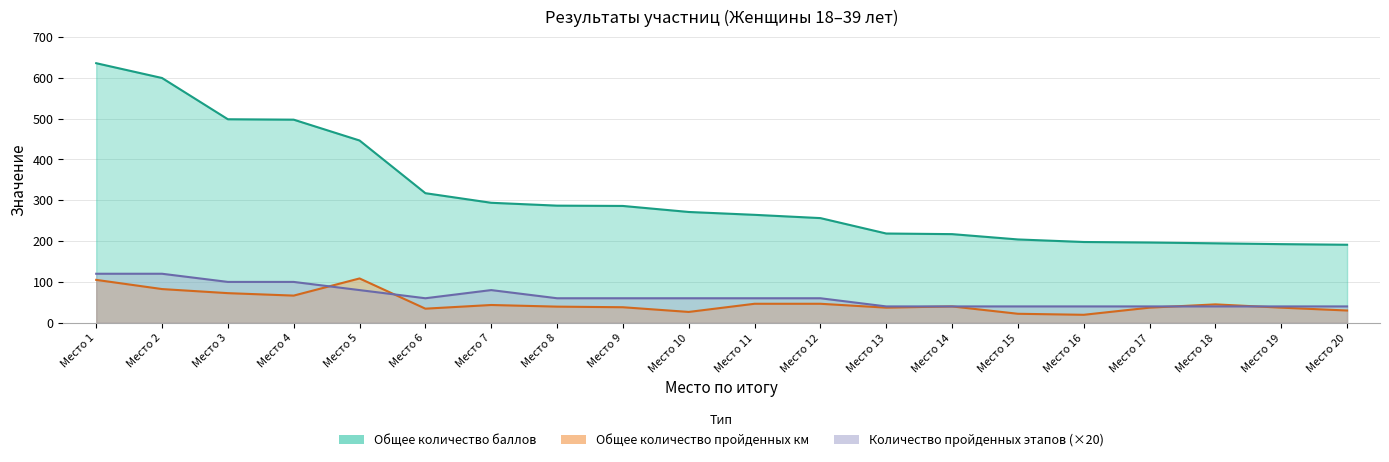

True or false: Общее количество пройденных км and Общее количество баллов cross at least once.

False